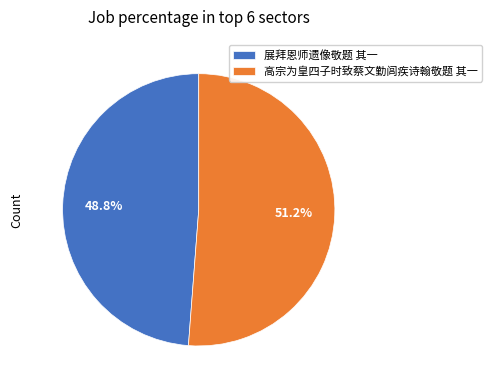

To the nearest percent, what is the difference between the largest and smallest slice percentages?

2%